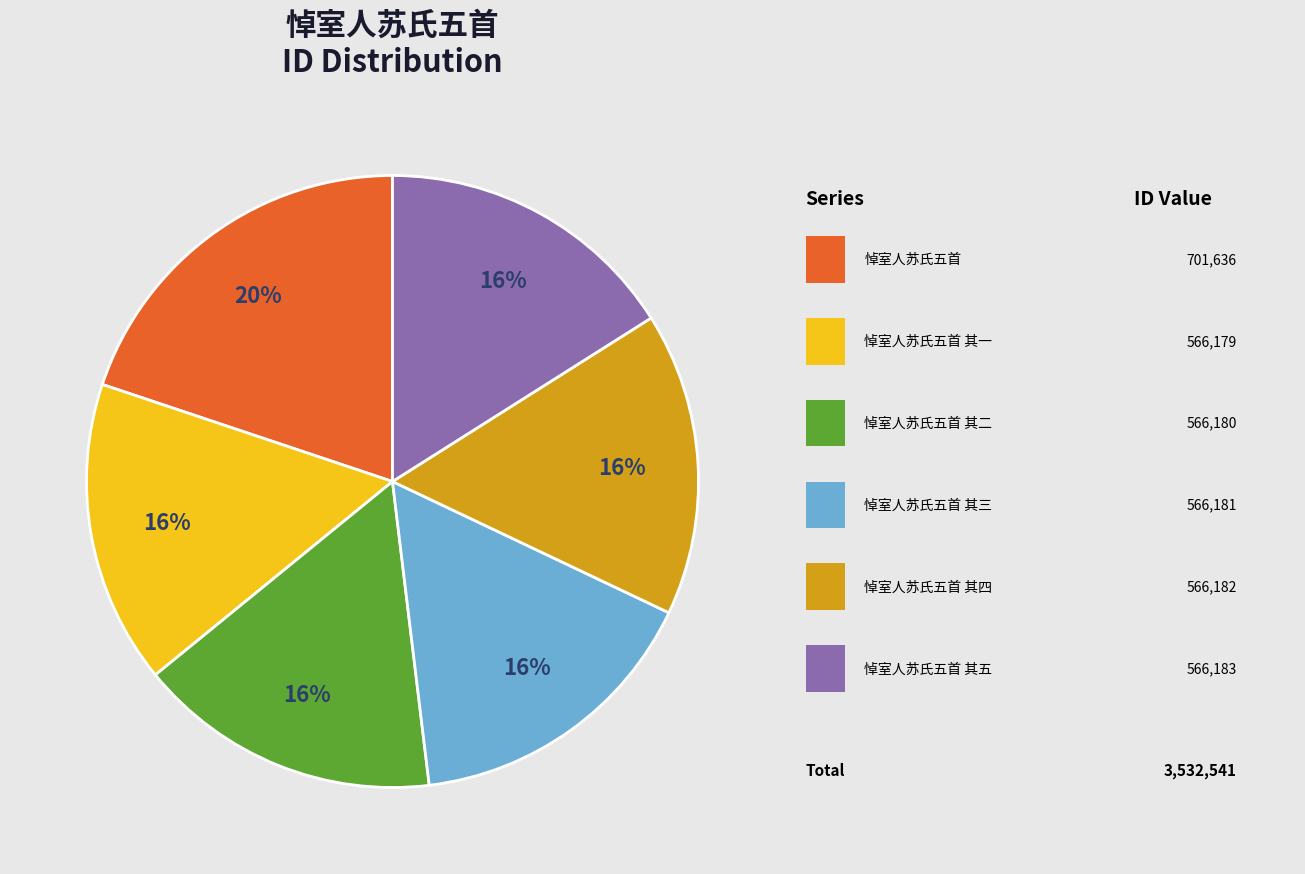

To the nearest percent, what is the average slice percentage?

17%